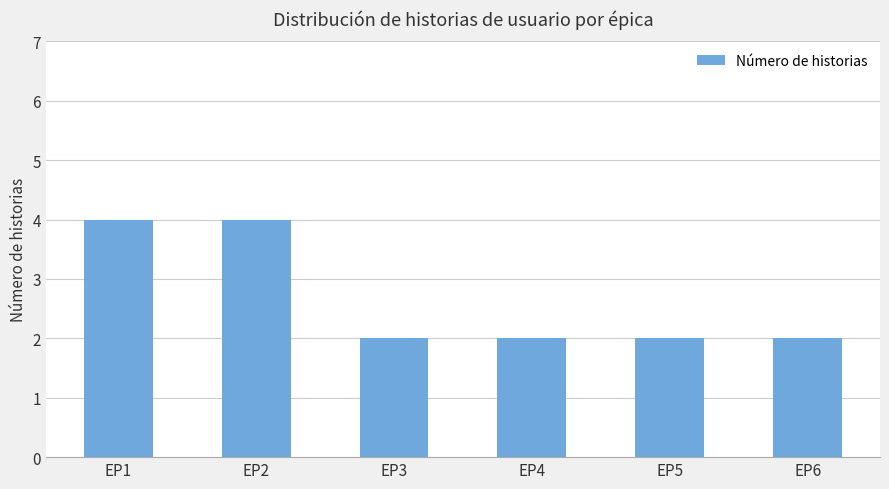

What is the maximum value shown in the chart?

4